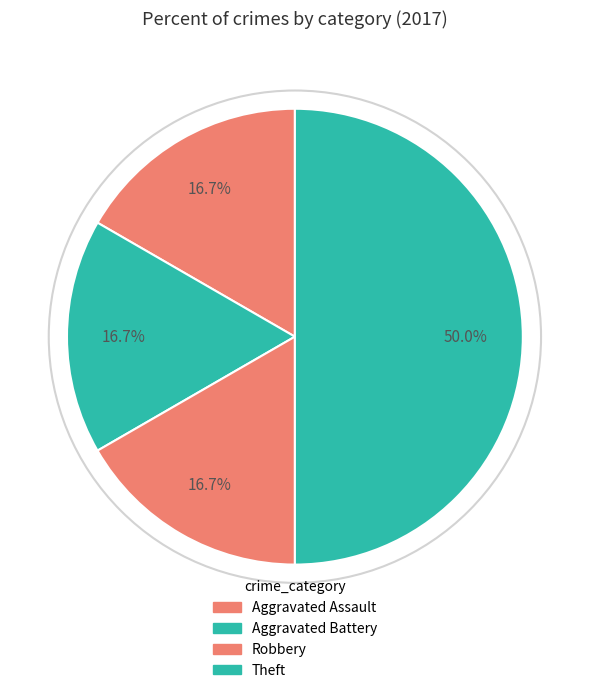

What percentage is the Robbery slice, to the nearest percent?

17%